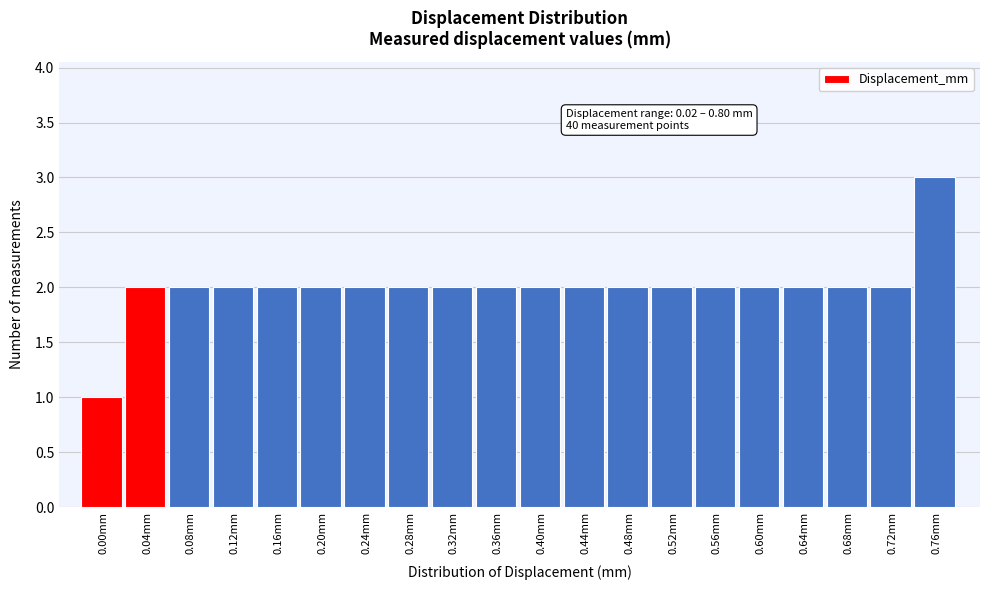

Reading right to left, list all the values displayed in this chart.

0.76mm=3	0.72mm=2	0.68mm=2	0.64mm=2	0.60mm=2	0.56mm=2	0.52mm=2	0.48mm=2	0.44mm=2	0.40mm=2	0.36mm=2	0.32mm=2	0.28mm=2	0.24mm=2	0.20mm=2	0.16mm=2	0.12mm=2	0.08mm=2	0.04mm=2	0.00mm=1